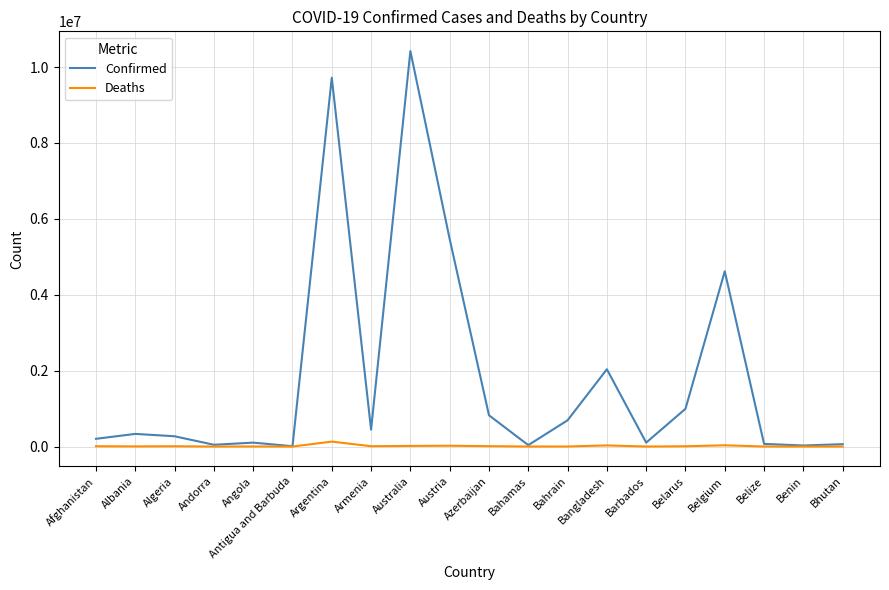

What is the difference between the maximum and minimum values in the Deaths series?

129970